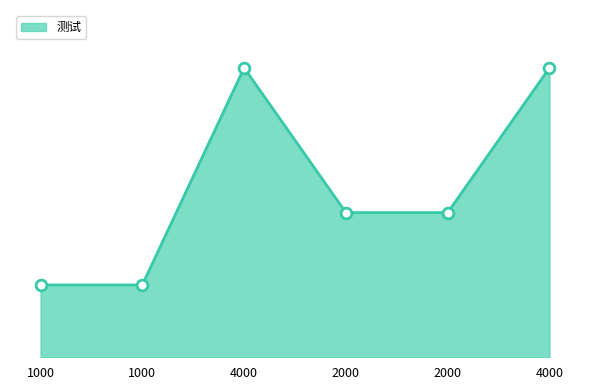

Which has a higher value, 4000 or 4000?

4000